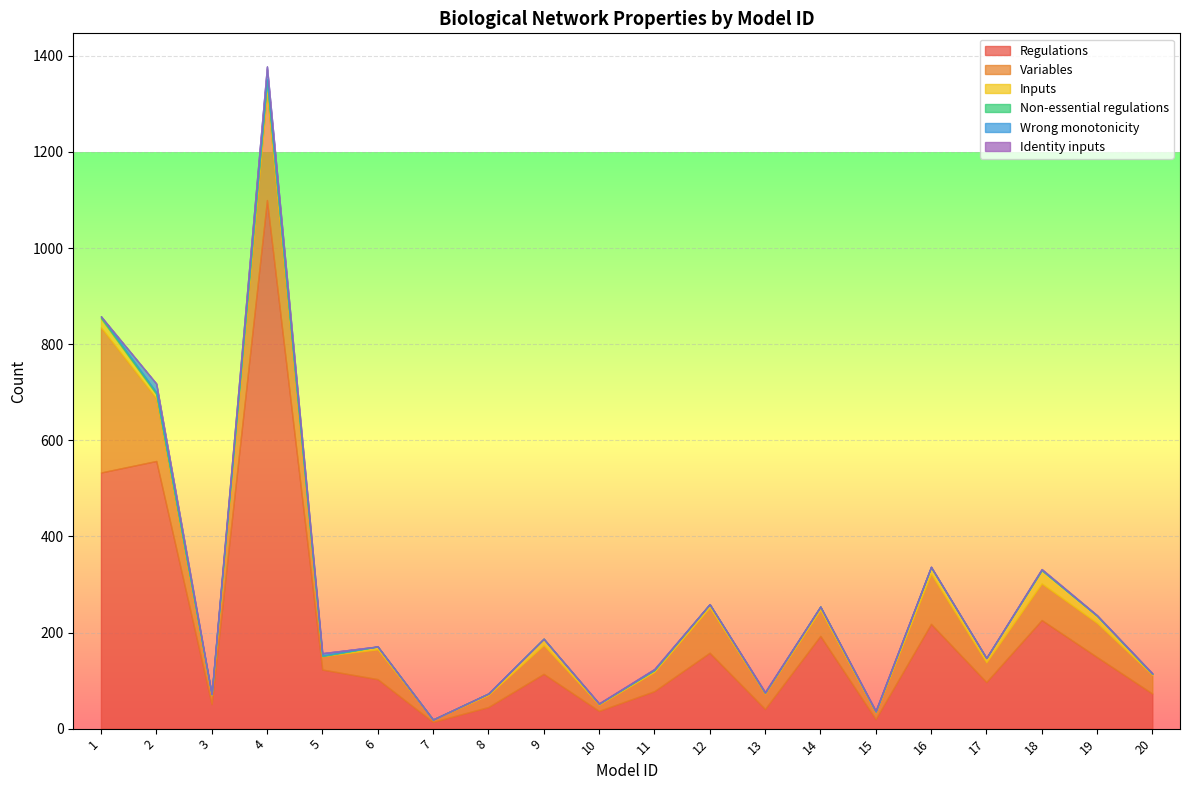

True or false: Non-essential regulations has a value of 1 at 3.

False